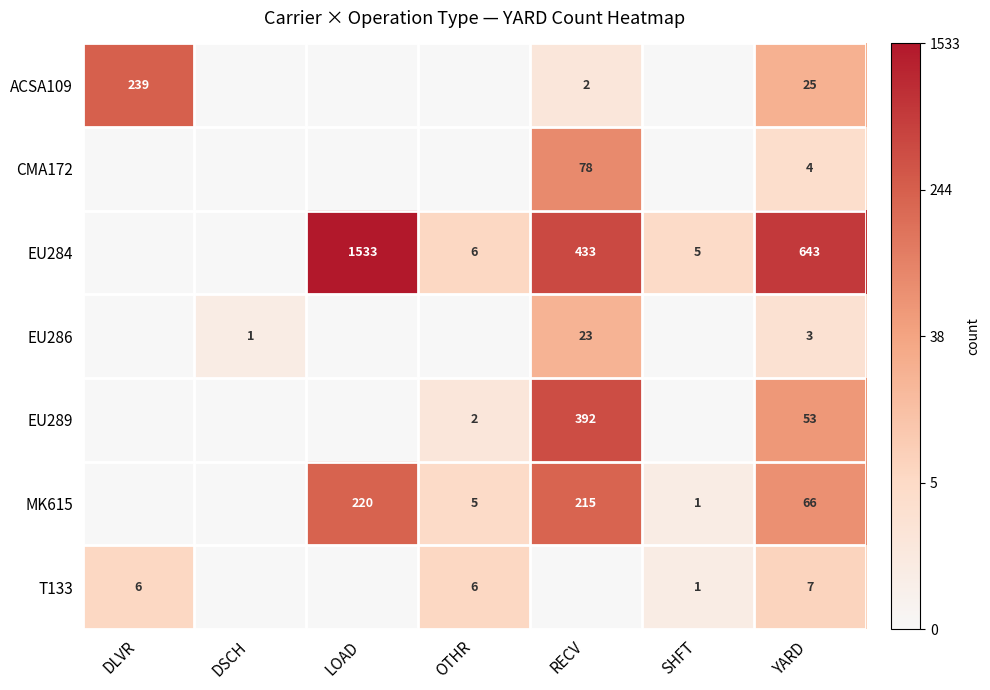

Is it true that MK615 equals 5 at OTHR?

True